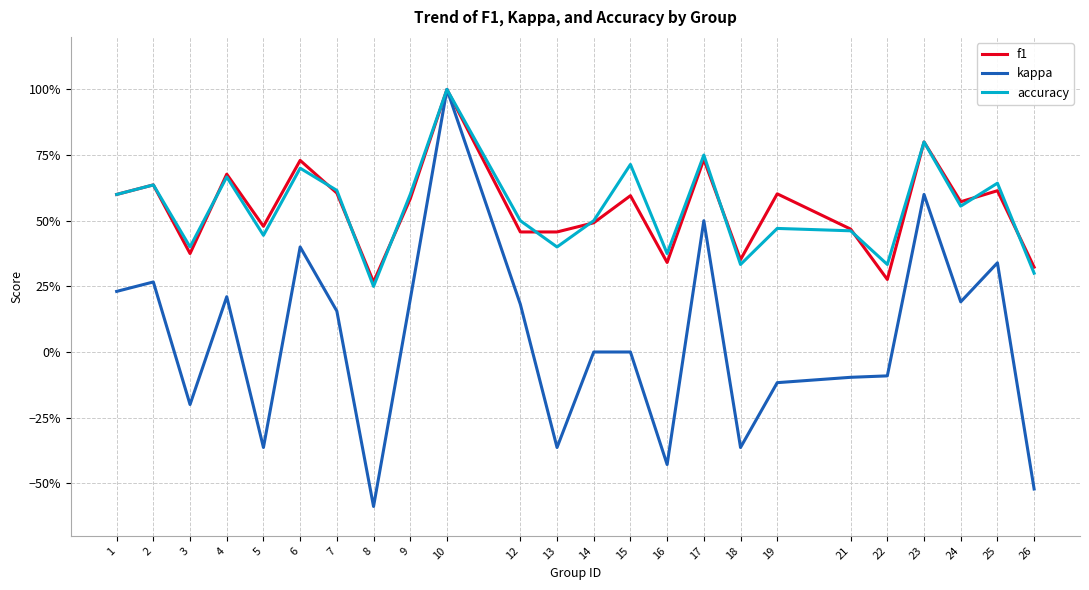

What are all the series names shown in the legend?

f1, kappa, accuracy